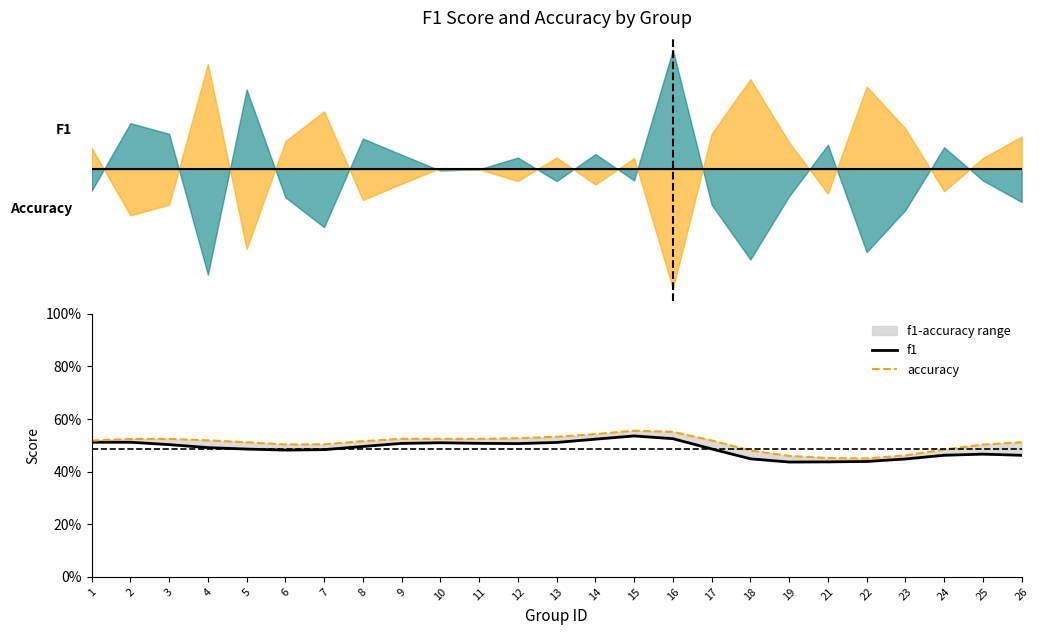

What is the total value across all series at 17?

1.0